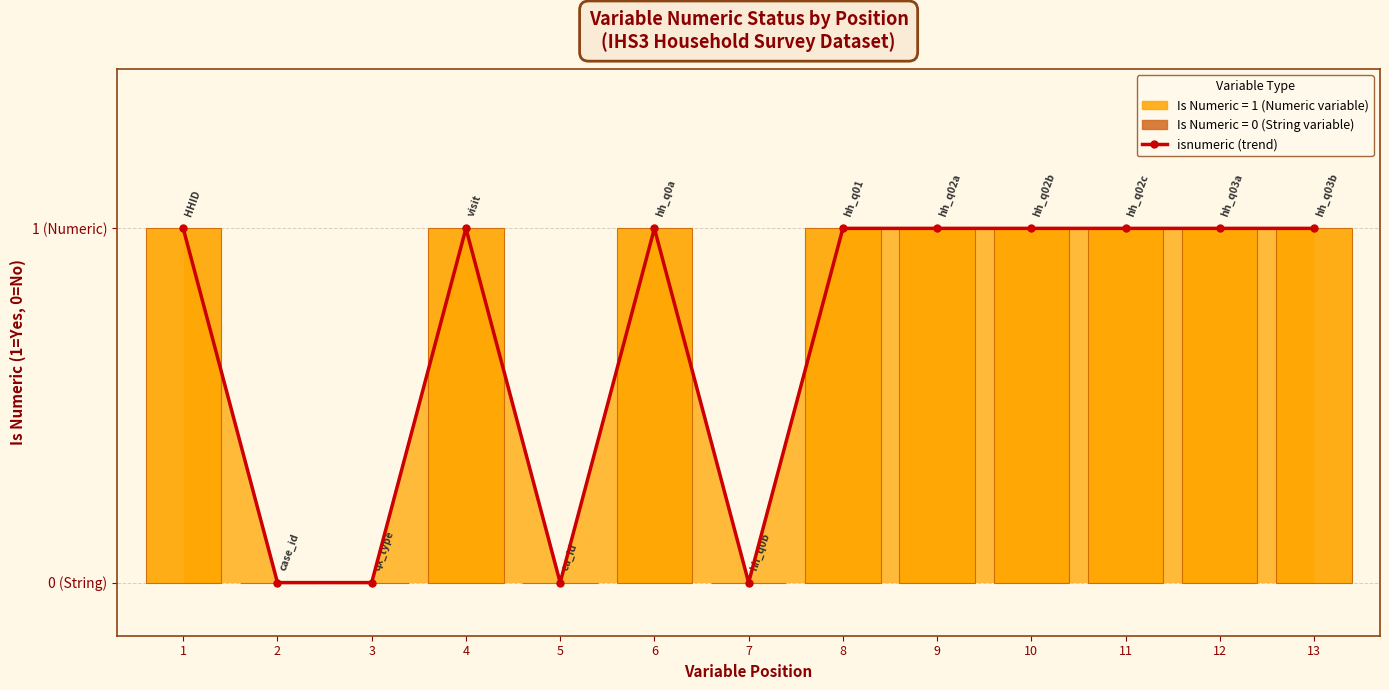

True or false: isnumeric (trend) has a value of 1 at 10.

True